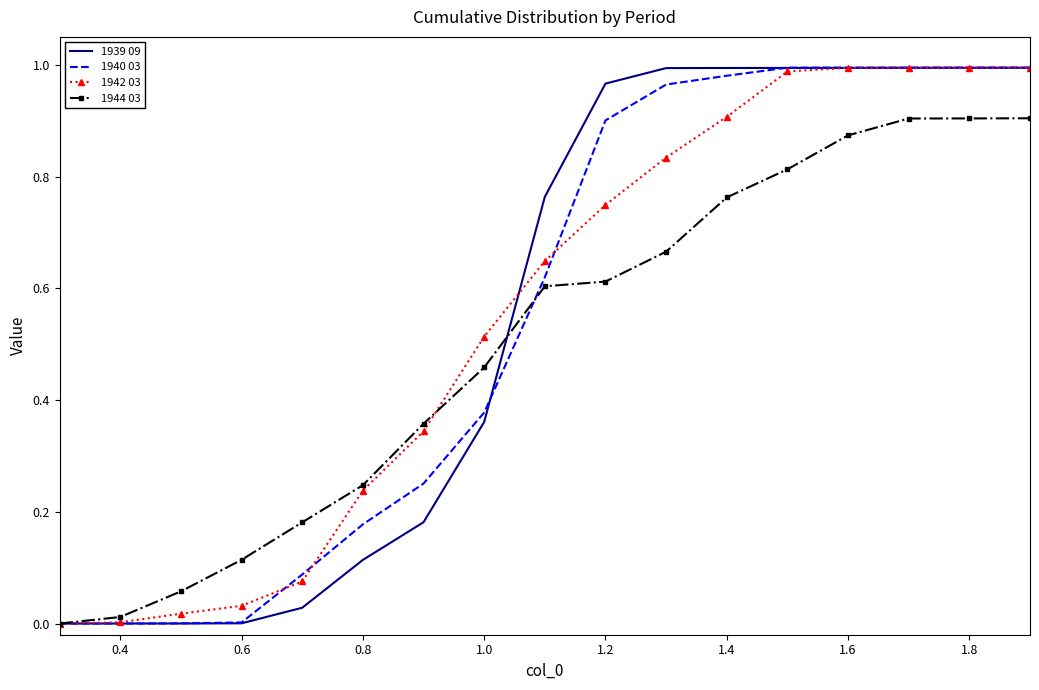

Reading left to right, transcribe all the data shown in this chart.

1939 09: 0.0	0.0	0.0	0.0	0.0	0.1	0.2	0.4	0.8	1.0	1.0	1.0	1.0	1.0	1.0	1.0	1.0
1940 03: 0.0	0.0	0.0	0.0	0.1	0.2	0.3	0.4	0.6	0.9	1.0	1.0	1.0	1.0	1.0	1.0	1.0
1942 03: 0.0	0.0	0.0	0.0	0.1	0.2	0.3	0.5	0.6	0.7	0.8	0.9	1.0	1.0	1.0	1.0	1.0
1944 03: 0.0	0.0	0.1	0.1	0.2	0.2	0.4	0.5	0.6	0.6	0.7	0.8	0.8	0.9	0.9	0.9	0.9